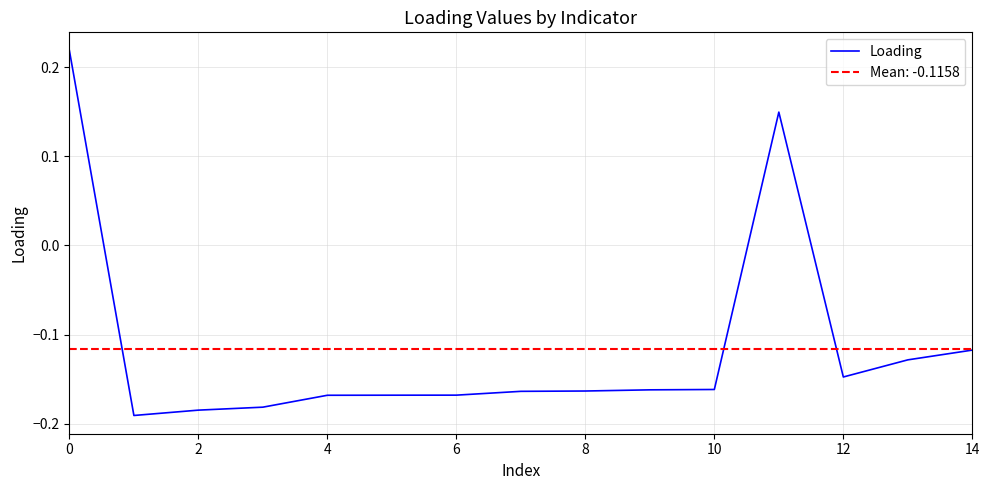

What is the difference between the second highest and minimum values?

0.3